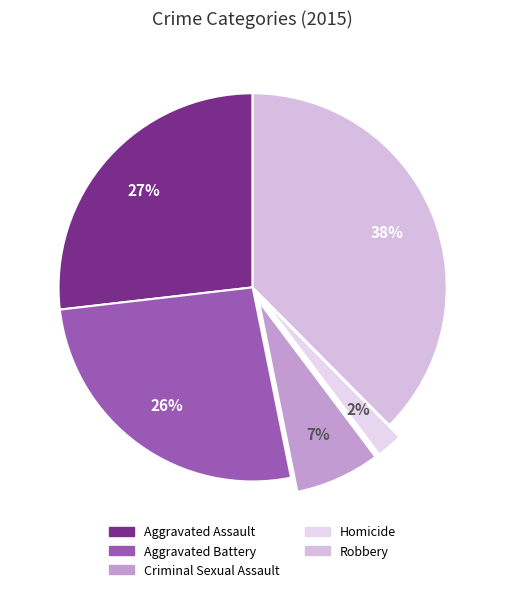

Combined, do Homicide and Robbery account for over 50%?

No